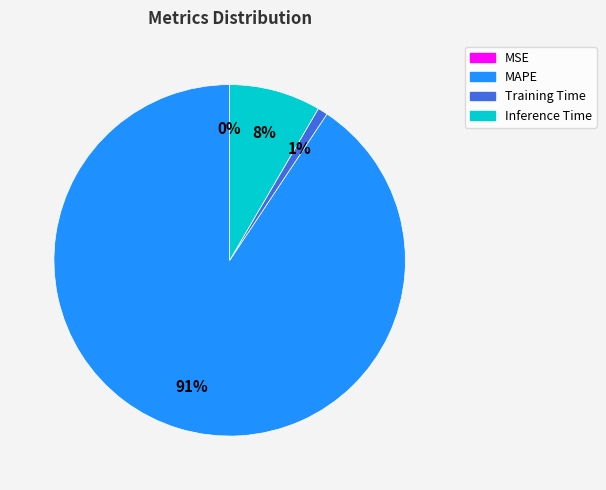

Is there a majority slice in this chart?

Yes